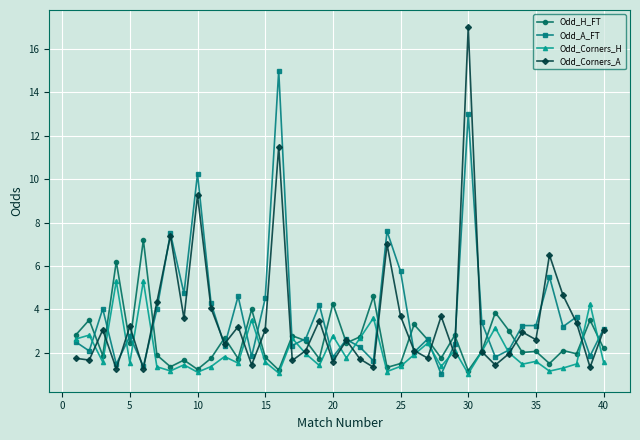

Which series has the largest range (max minus min)?

Odd_Corners_A